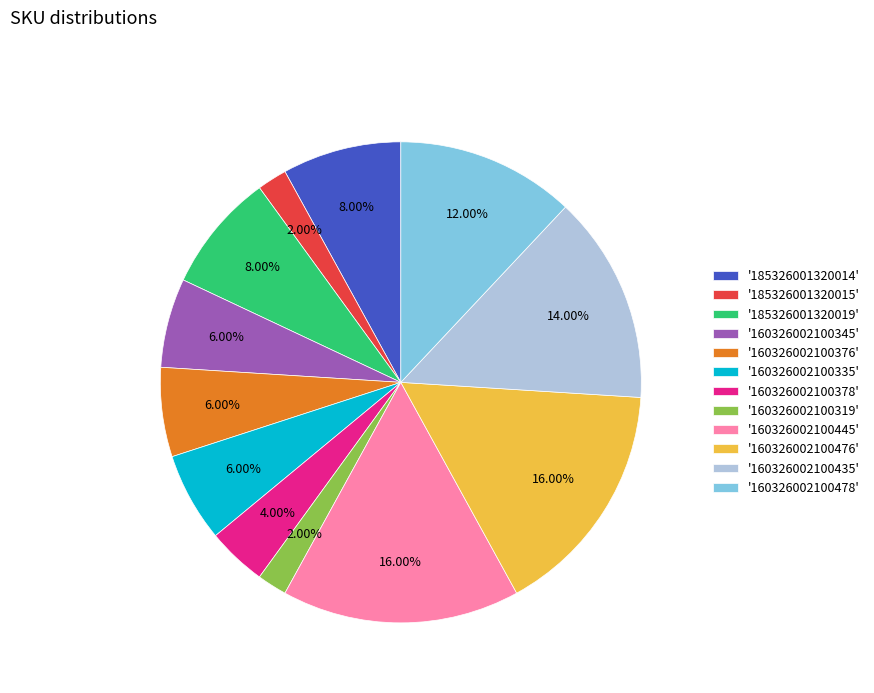

Combined, do '160326002100376' and '160326002100476' account for over 50%?

No